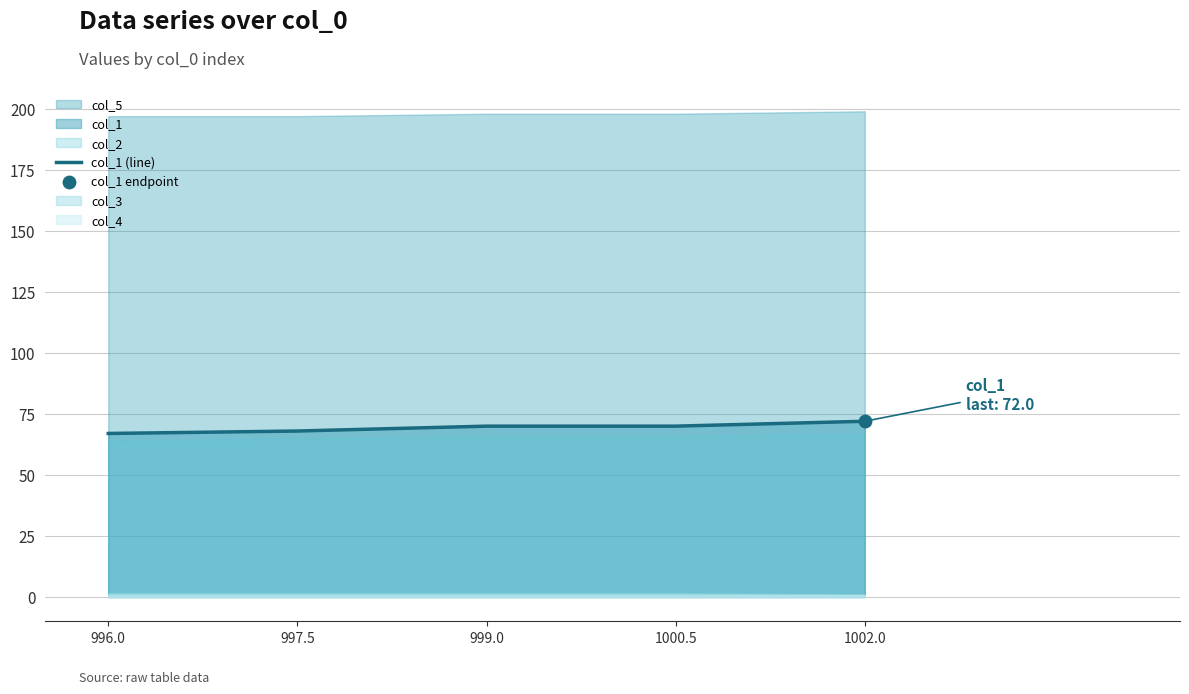

Approximately how many times larger is the value at 1002.0 compared to 999.0?

1.0